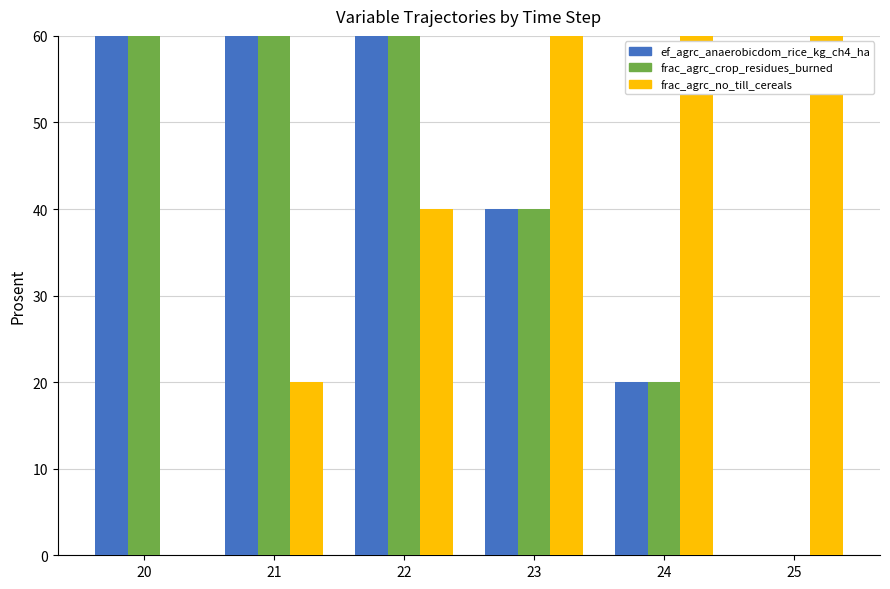

Which series has the widest spread of values?

ef_agrc_anaerobicdom_rice_kg_ch4_ha